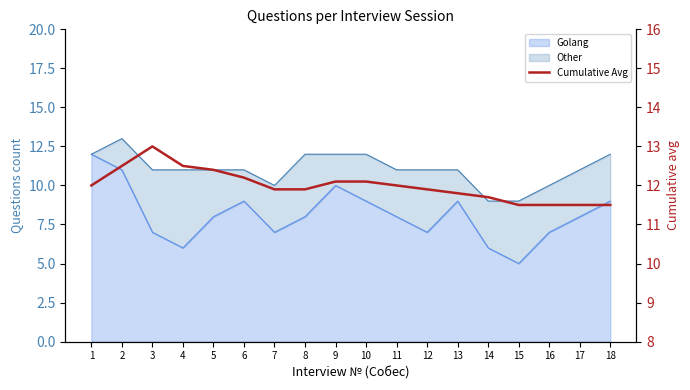

True or false: there are more than 0 points higher than both neighbors.

True